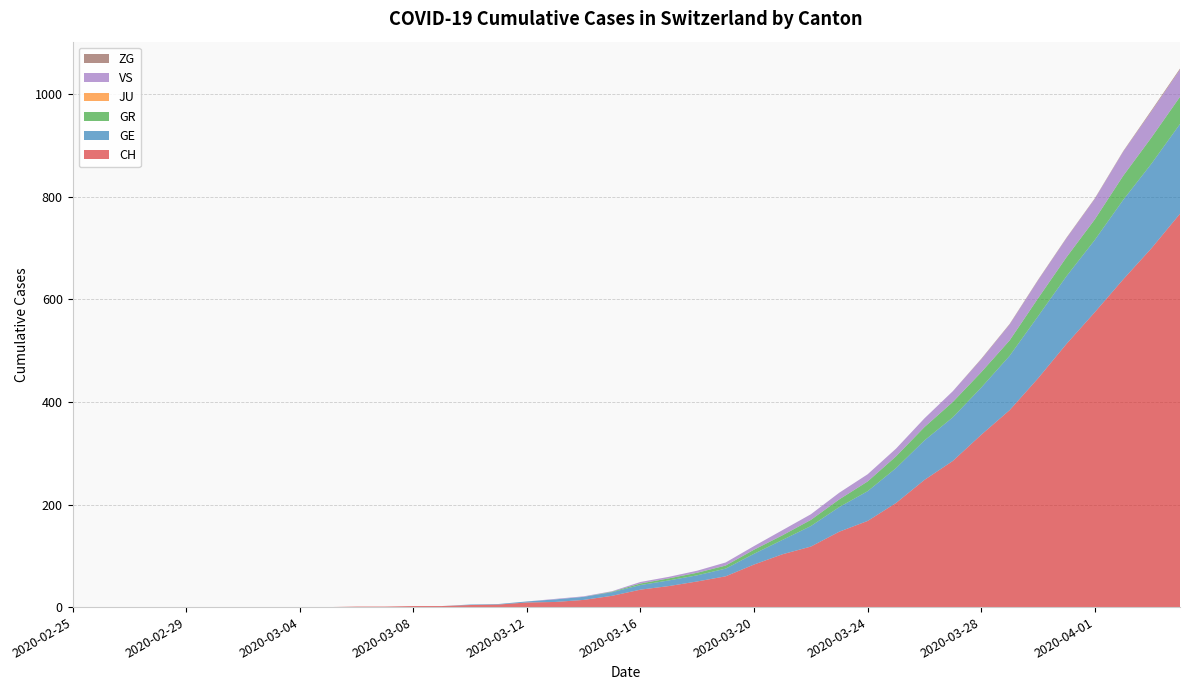

Reading left to right, extract all data points from this chart.

CH: 2020-02-25=0	2020-02-26=0	2020-02-27=0	2020-02-28=0	2020-02-29=0	2020-03-01=0	2020-03-02=0	2020-03-03=0	2020-03-04=0	2020-03-05=0	2020-03-06=1	2020-03-07=1	2020-03-08=2	2020-03-09=2	2020-03-10=4	2020-03-11=5	2020-03-12=9	2020-03-13=10	2020-03-14=14	2020-03-15=22	2020-03-16=34	2020-03-17=41	2020-03-18=50	2020-03-19=60	2020-03-20=83	2020-03-21=103	2020-03-22=118	2020-03-23=147	2020-03-24=168	2020-03-25=203	2020-03-26=248	2020-03-27=285	2020-03-28=336	2020-03-29=384	2020-03-30=446	2020-03-31=513	2020-04-01=575	2020-04-02=639	2020-04-03=700	2020-04-04=767
GE: 2020-02-25=0	2020-02-26=0	2020-02-27=0	2020-02-28=0	2020-02-29=0	2020-03-01=0	2020-03-02=0	2020-03-03=0	2020-03-04=0	2020-03-05=0	2020-03-06=0	2020-03-07=0	2020-03-08=0	2020-03-09=0	2020-03-10=1	2020-03-11=1	2020-03-12=2	2020-03-13=5	2020-03-14=6	2020-03-15=7	2020-03-16=9	2020-03-17=11	2020-03-18=12	2020-03-19=15	2020-03-20=21	2020-03-21=28	2020-03-22=40	2020-03-23=48	2020-03-24=58	2020-03-25=68	2020-03-26=77	2020-03-27=85	2020-03-28=92	2020-03-29=106	2020-03-30=121	2020-03-31=132	2020-04-01=141	2020-04-02=155	2020-04-03=165	2020-04-04=175
GR: 2020-02-25=0	2020-02-26=0	2020-02-27=0	2020-02-28=0	2020-02-29=0	2020-03-01=0	2020-03-02=0	2020-03-03=0	2020-03-04=0	2020-03-05=0	2020-03-06=0	2020-03-07=0	2020-03-08=0	2020-03-09=0	2020-03-10=0	2020-03-11=0	2020-03-12=0	2020-03-13=0	2020-03-14=0	2020-03-15=1	2020-03-16=3	2020-03-17=4	2020-03-18=5	2020-03-19=6	2020-03-20=8	2020-03-21=9	2020-03-22=12	2020-03-23=15	2020-03-24=19	2020-03-25=23	2020-03-26=26	2020-03-27=30	2020-03-28=30	2020-03-29=30	2020-03-30=35	2020-03-31=37	2020-04-01=40	2020-04-02=47	2020-04-03=51	2020-04-04=53
JU: 2020-02-25=0	2020-02-26=0	2020-02-27=0	2020-02-28=0	2020-02-29=0	2020-03-01=0	2020-03-02=0	2020-03-03=0	2020-03-04=0	2020-03-05=0	2020-03-06=0	2020-03-07=0	2020-03-08=0	2020-03-09=0	2020-03-10=0	2020-03-11=0	2020-03-12=0	2020-03-13=0	2020-03-14=0	2020-03-15=0	2020-03-16=0	2020-03-17=0	2020-03-18=0	2020-03-19=0	2020-03-20=0	2020-03-21=0	2020-03-22=0	2020-03-23=0	2020-03-24=0	2020-03-25=0	2020-03-26=0	2020-03-27=0	2020-03-28=0	2020-03-29=0	2020-03-30=0	2020-03-31=0	2020-04-01=0	2020-04-02=0	2020-04-03=0	2020-04-04=0
VS: 2020-02-25=0	2020-02-26=0	2020-02-27=0	2020-02-28=0	2020-02-29=0	2020-03-01=0	2020-03-02=0	2020-03-03=0	2020-03-04=0	2020-03-05=0	2020-03-06=0	2020-03-07=0	2020-03-08=0	2020-03-09=0	2020-03-10=0	2020-03-11=0	2020-03-12=0	2020-03-13=1	2020-03-14=1	2020-03-15=1	2020-03-16=3	2020-03-17=3	2020-03-18=4	2020-03-19=6	2020-03-20=7	2020-03-21=10	2020-03-22=11	2020-03-23=13	2020-03-24=14	2020-03-25=15	2020-03-26=17	2020-03-27=21	2020-03-28=25	2020-03-29=31	2020-03-30=35	2020-03-31=37	2020-04-01=40	2020-04-02=47	2020-04-03=51	2020-04-04=53
ZG: 2020-02-25=0	2020-02-26=0	2020-02-27=0	2020-02-28=0	2020-02-29=0	2020-03-01=0	2020-03-02=0	2020-03-03=0	2020-03-04=0	2020-03-05=0	2020-03-06=0	2020-03-07=0	2020-03-08=0	2020-03-09=0	2020-03-10=0	2020-03-11=0	2020-03-12=0	2020-03-13=0	2020-03-14=0	2020-03-15=0	2020-03-16=0	2020-03-17=0	2020-03-18=0	2020-03-19=0	2020-03-20=0	2020-03-21=0	2020-03-22=0	2020-03-23=0	2020-03-24=0	2020-03-25=0	2020-03-26=0	2020-03-27=0	2020-03-28=1	2020-03-29=1	2020-03-30=1	2020-03-31=1	2020-04-01=1	2020-04-02=1	2020-04-03=2	2020-04-04=2